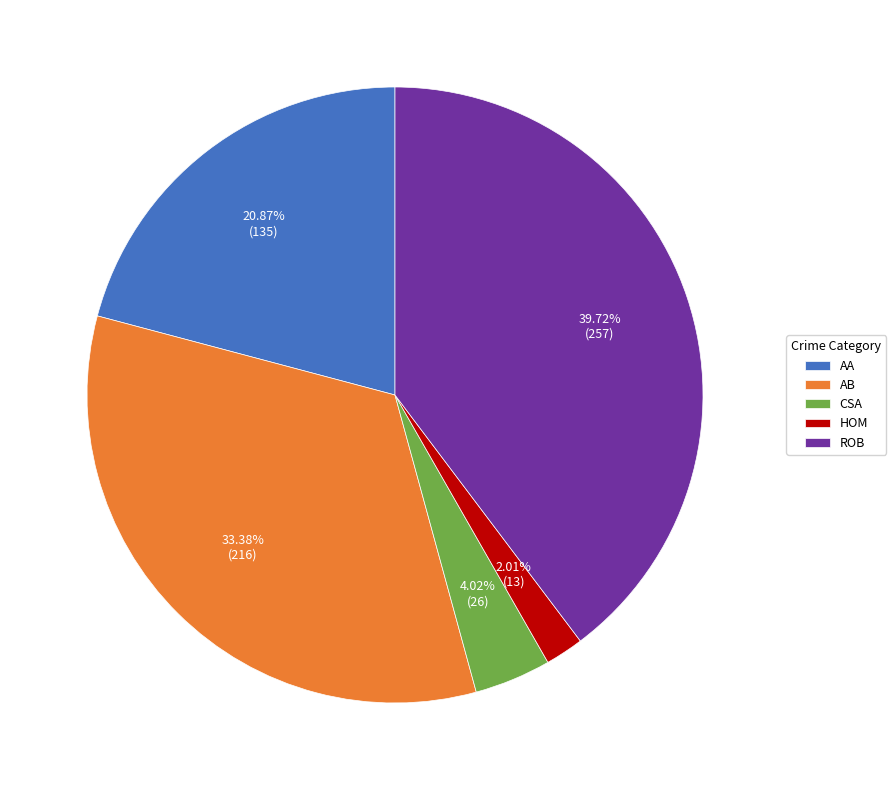

Which has a higher value, AA or HOM?

AA